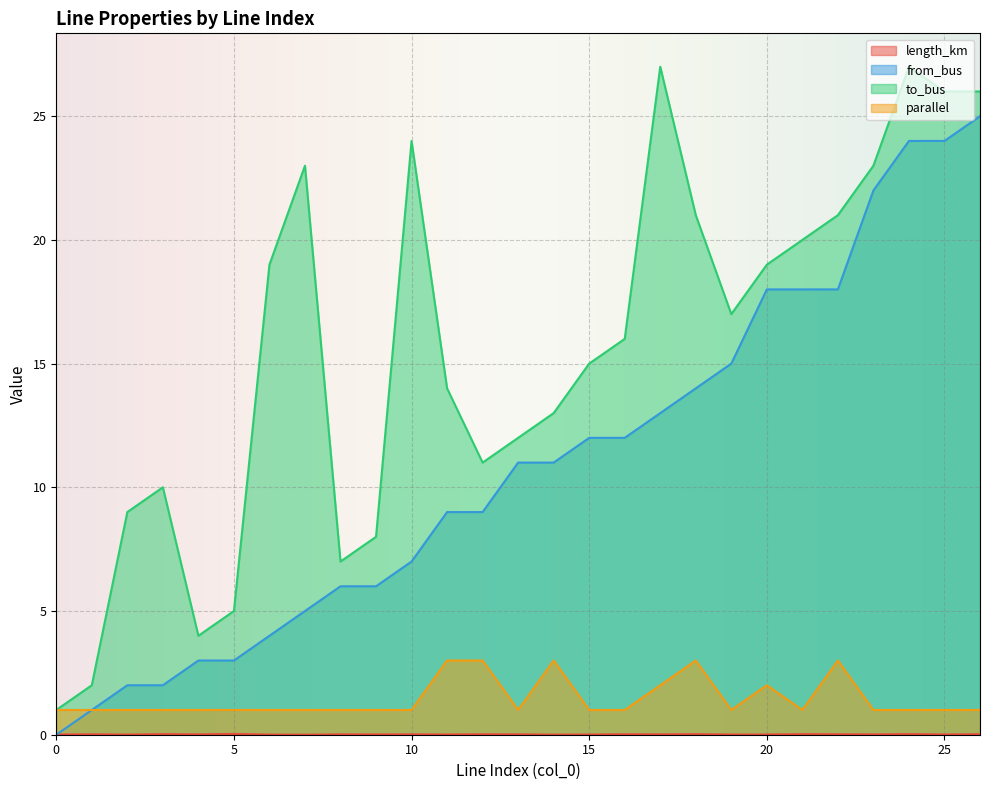

True or false: parallel and from_bus cross at least once.

False